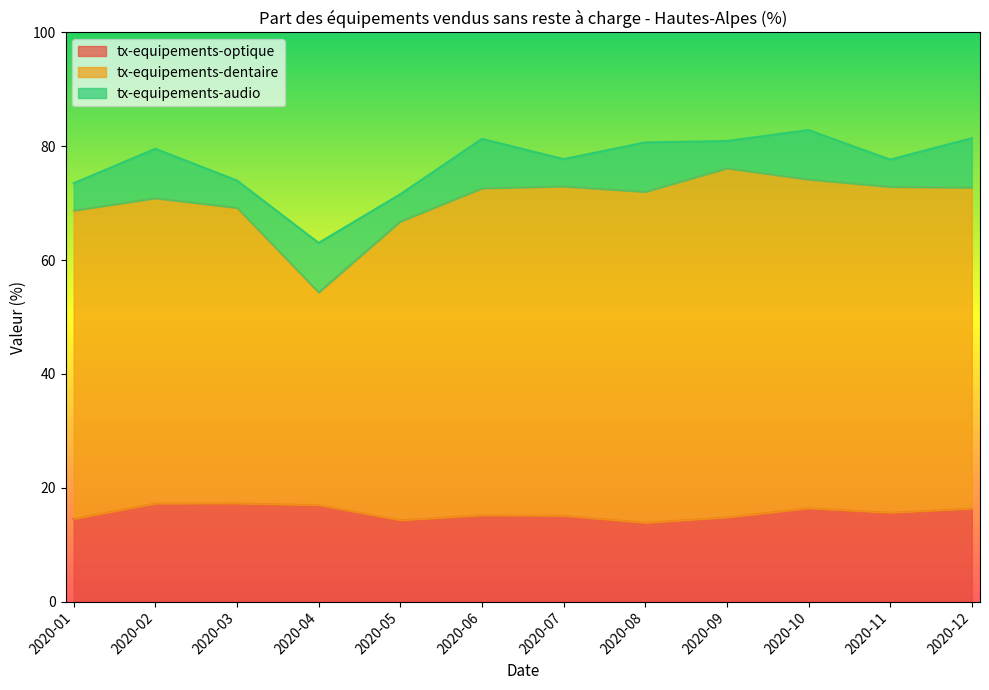

In tx-equipements-optique, how many points are higher than both neighbors (excluding endpoints)?

3